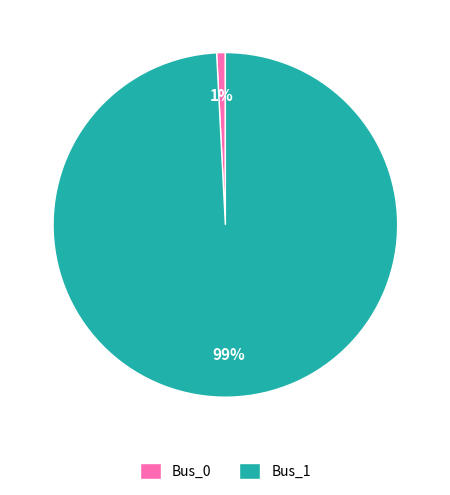

Does any single category account for the majority?

Yes